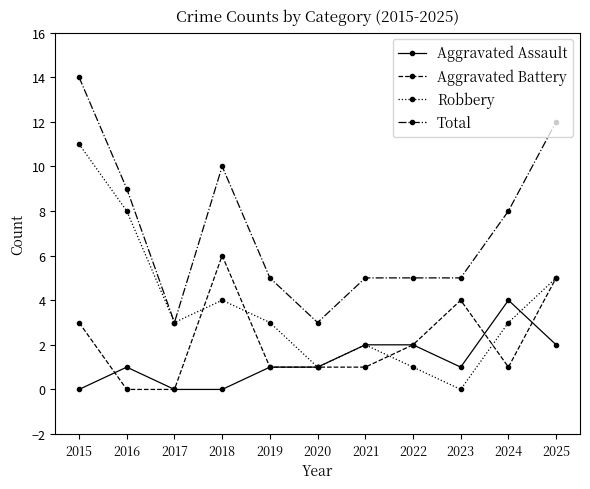

True or false: Aggravated Assault has more than 1 points higher than both neighbors.

True